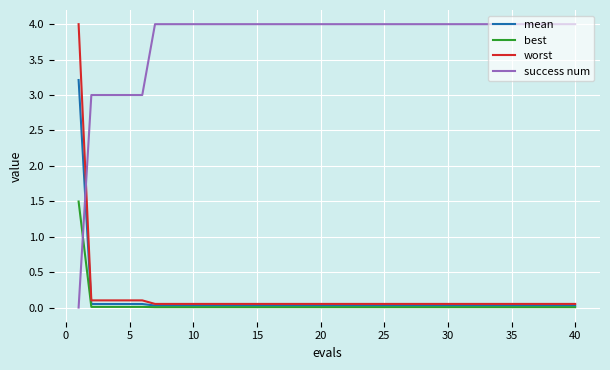

True or false: success num and mean cross at least once.

True